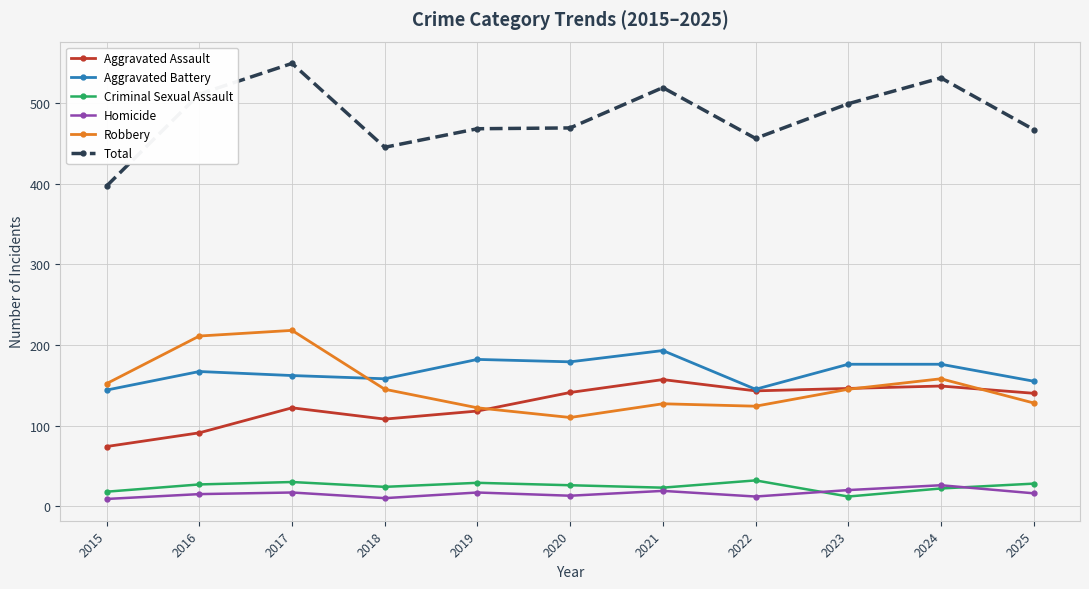

What is the average value of the Homicide series?

16